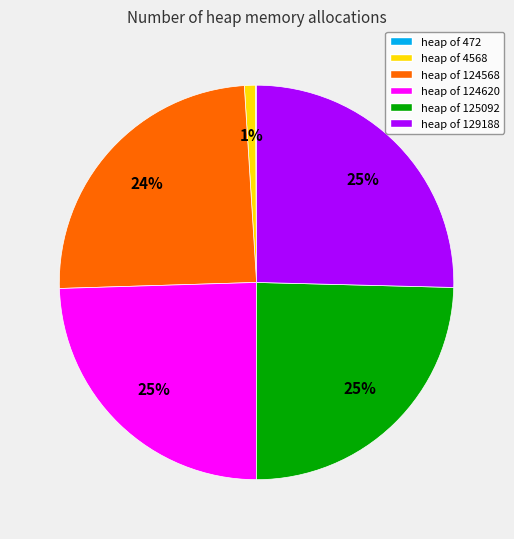

True or false: heap of 124620 accounts for 25% of the total.

True